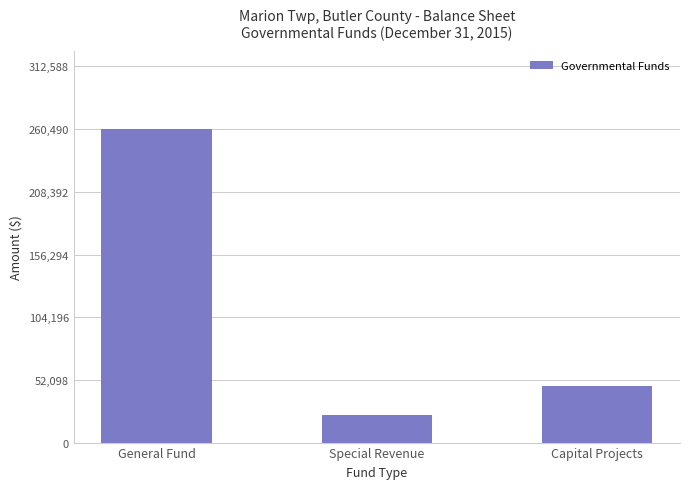

List the labels in order of value, largest first.

General Fund, Capital Projects, Special Revenue